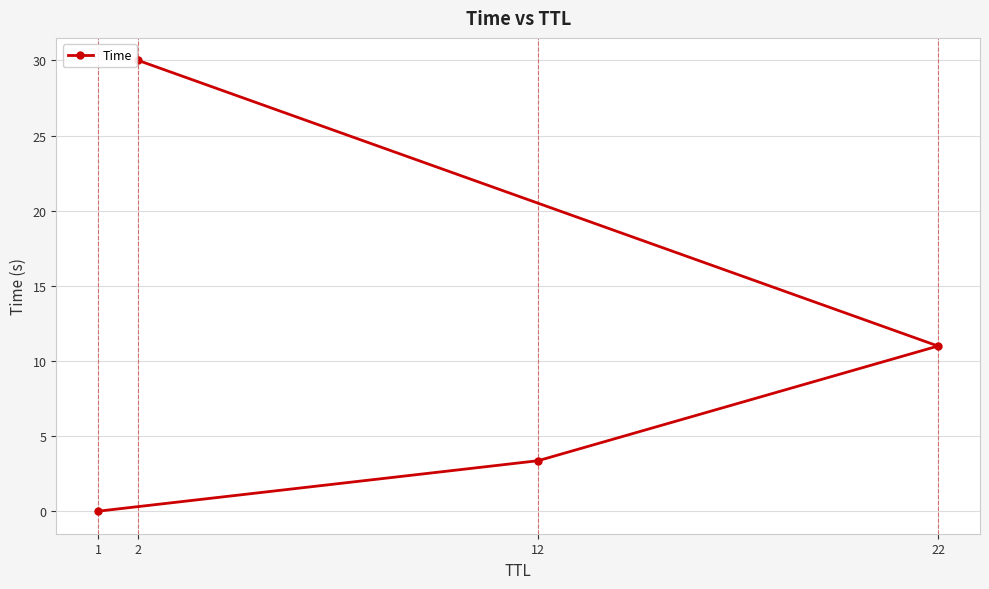

What is the label of the 2nd point from the right?

22